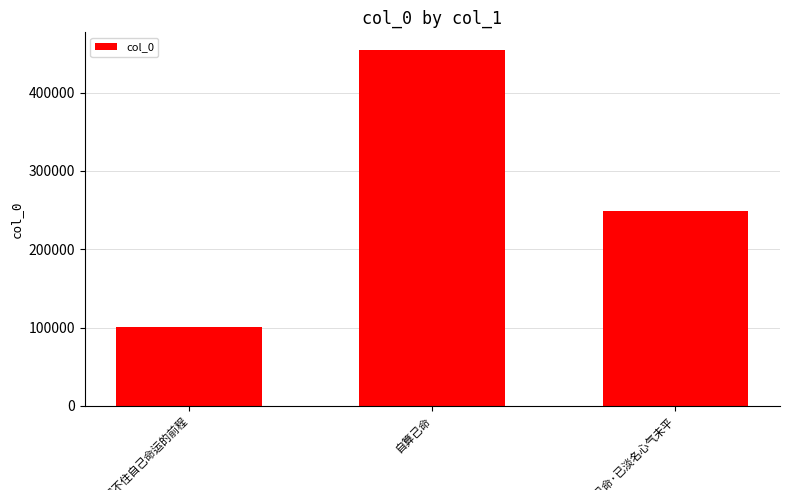

What is the maximum value shown in the chart?

454184